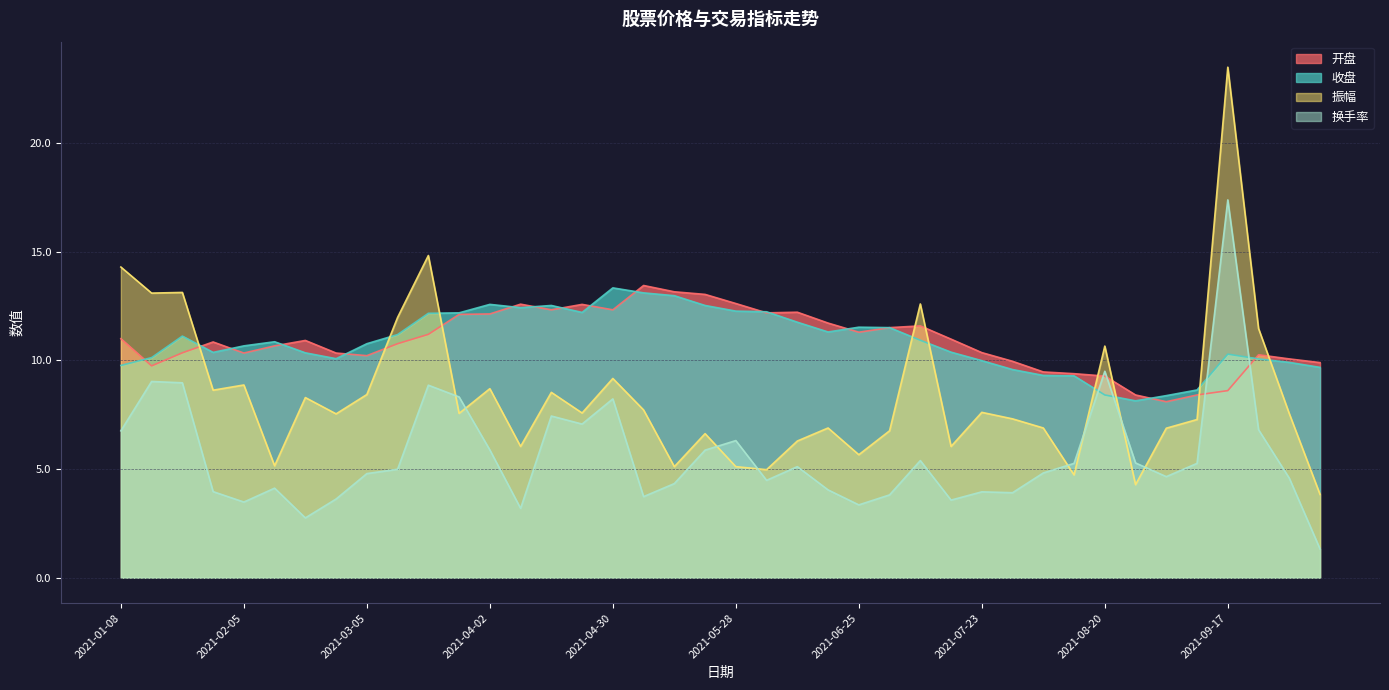

True or false: 开盘 and 收盘 cross at least once.

True